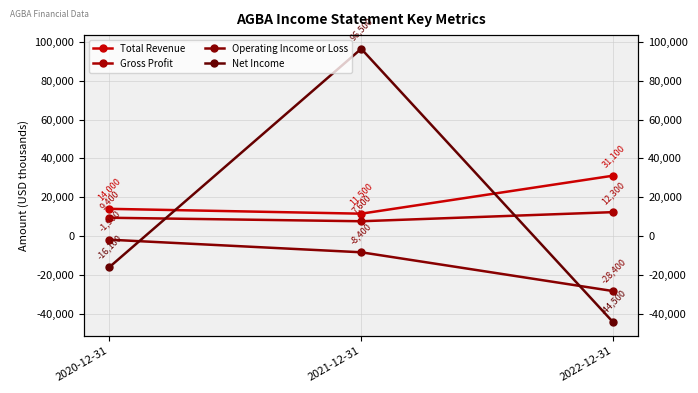

List the labels in order of Total Revenue value, smallest first.

2021-12-31, 2020-12-31, 2022-12-31